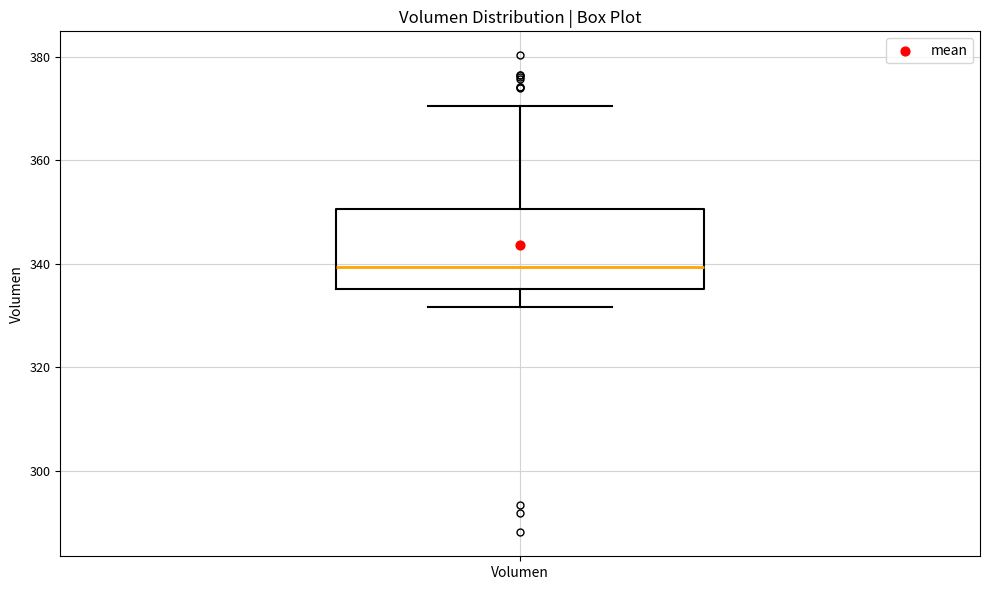

Read this box plot against the y-axis: the position of the median line, the range covered by the box, and the ends of both whiskers. The values are not printed on the chart, so give them approximately, as read against the axis.

median 340, box 336 to 350, whiskers 332 to 370